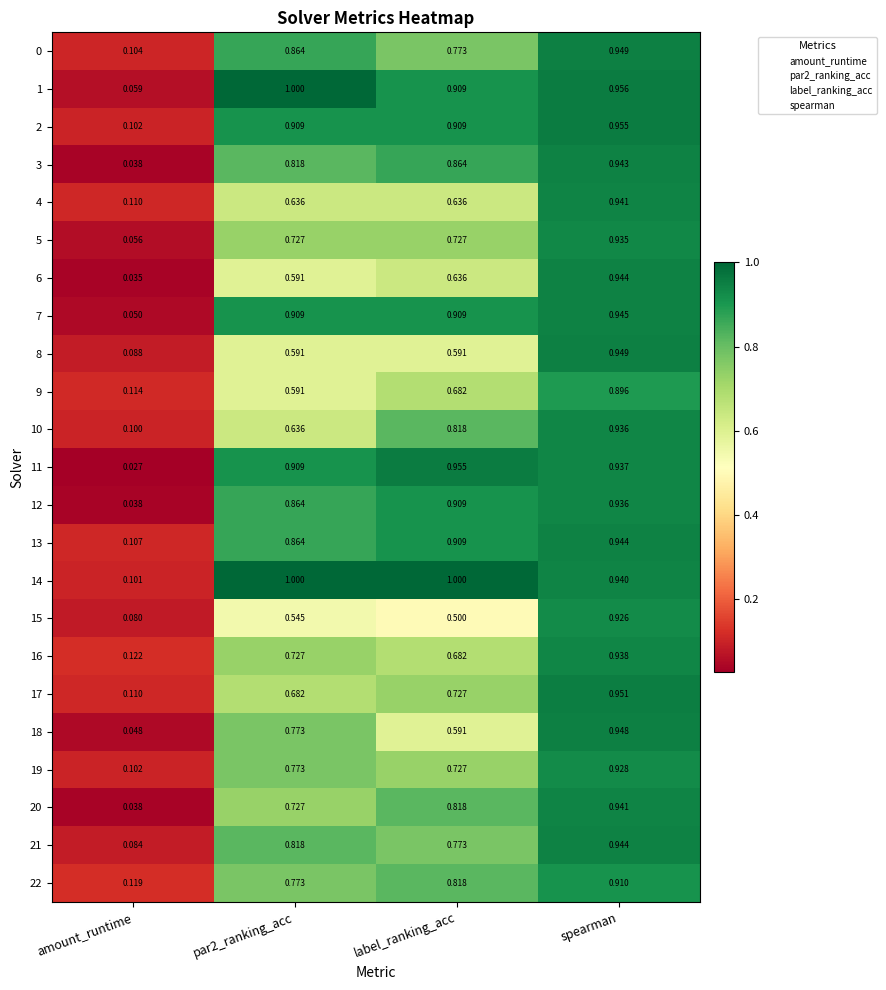

Is the value of 20 at spearman greater than the value of 12 at amount_runtime?

Yes